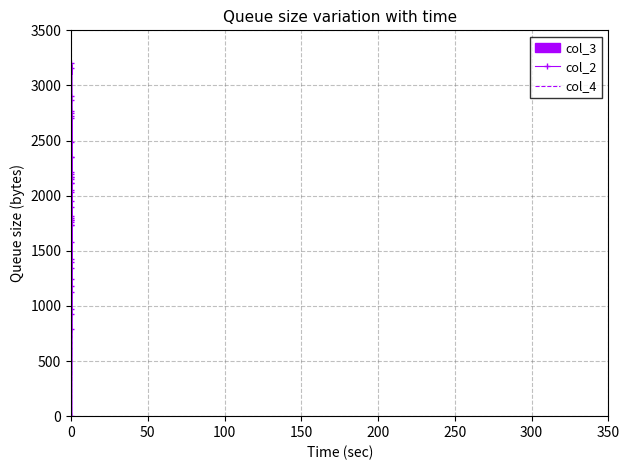

Which series has the largest range (max minus min)?

col_2